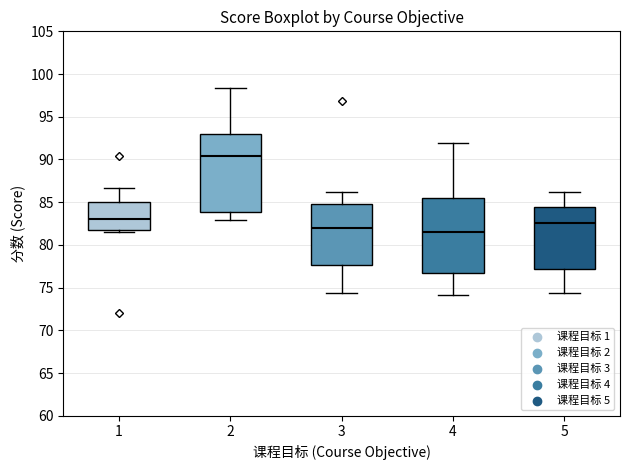

Where does the median line of the box at x = 4 sit on the y-axis? The values are not printed on the chart, so give them approximately, as read against the axis.

81.5